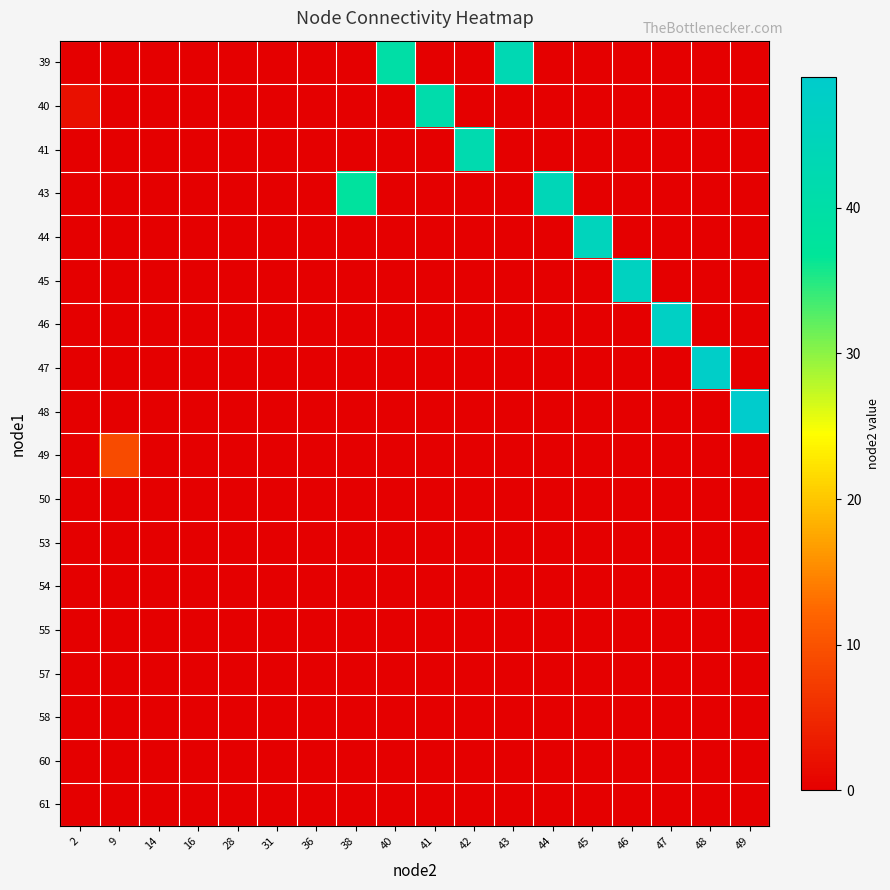

Between 36 and 48, which is larger?

36